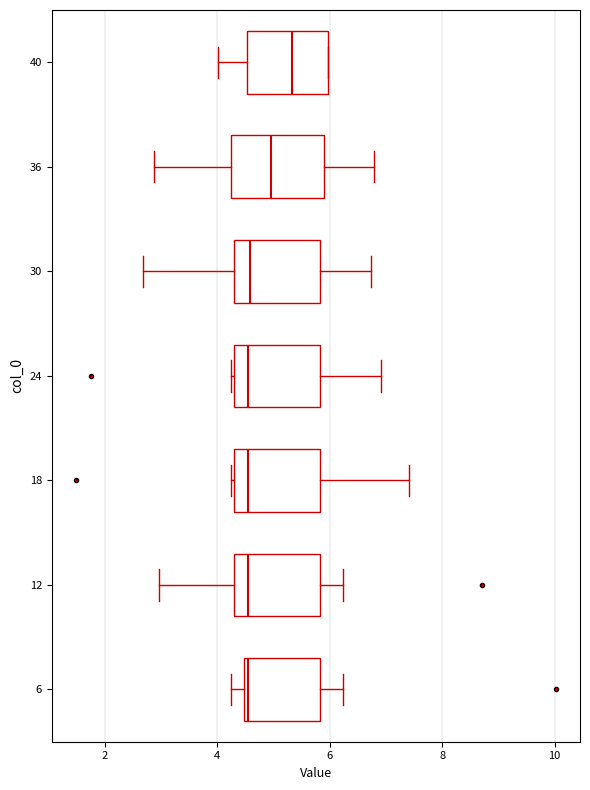

Reading bottom to top, read every box against the x-axis: the position of its median line, the range the box covers, and the ends of its whiskers. The values are not printed on the chart, so give them approximately, as read against the axis.

6: median 4.6, box 4.4 to 5.8, whiskers 4.2 to 6.2
12: median 4.6, box 4.4 to 5.8, whiskers 3.0 to 6.2
18: median 4.6, box 4.4 to 5.8, whiskers 4.2 to 7.4
24: median 4.6, box 4.4 to 5.8, whiskers 4.2 to 7.0
30: median 4.6, box 4.2 to 5.8, whiskers 2.6 to 6.8
36: median 5.0, box 4.2 to 5.8, whiskers 2.8 to 6.8
40: median 5.4, box 4.6 to 6.0, whiskers 4.0 to 6.0